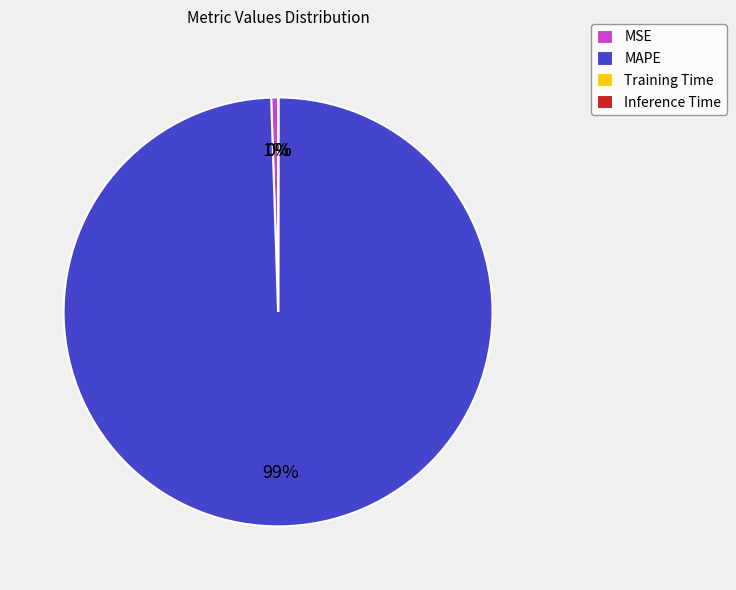

Combined, do MAPE and MSE account for over 50%?

Yes